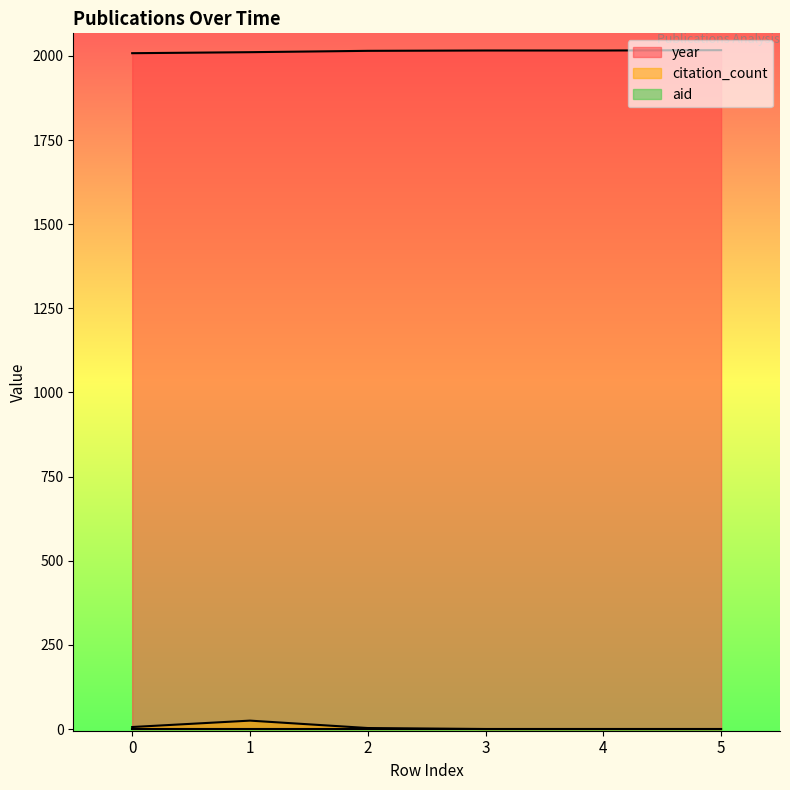

True or false: citation_count and year intersect in this chart.

False